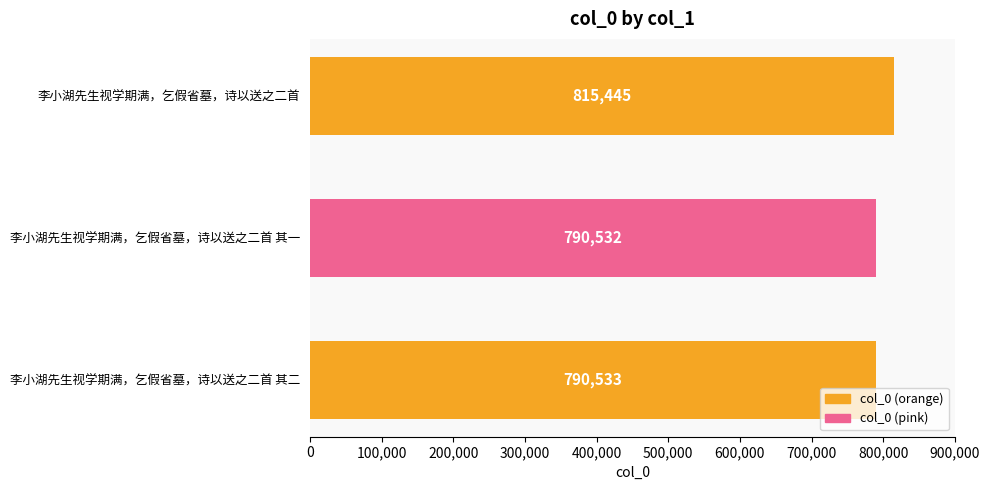

What is the average value?

798837